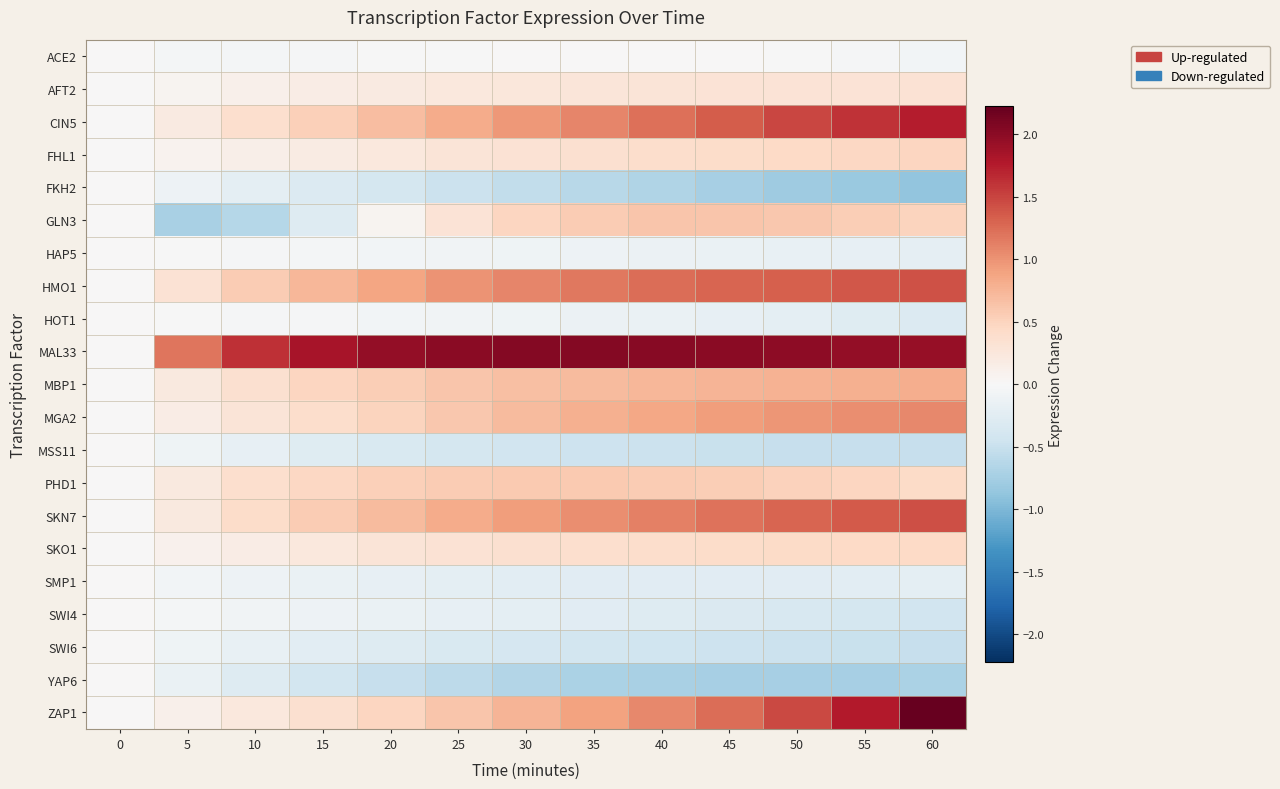

Rank the series at 10 from highest to lowest value.

MAL33, HMO1, SKN7, CIN5, PHD1, MBP1, MGA2, ZAP1, SKO1, FHL1, AFT2, HOT1, HAP5, ACE2, SWI4, SMP1, SWI6, MSS11, FKH2, YAP6, GLN3